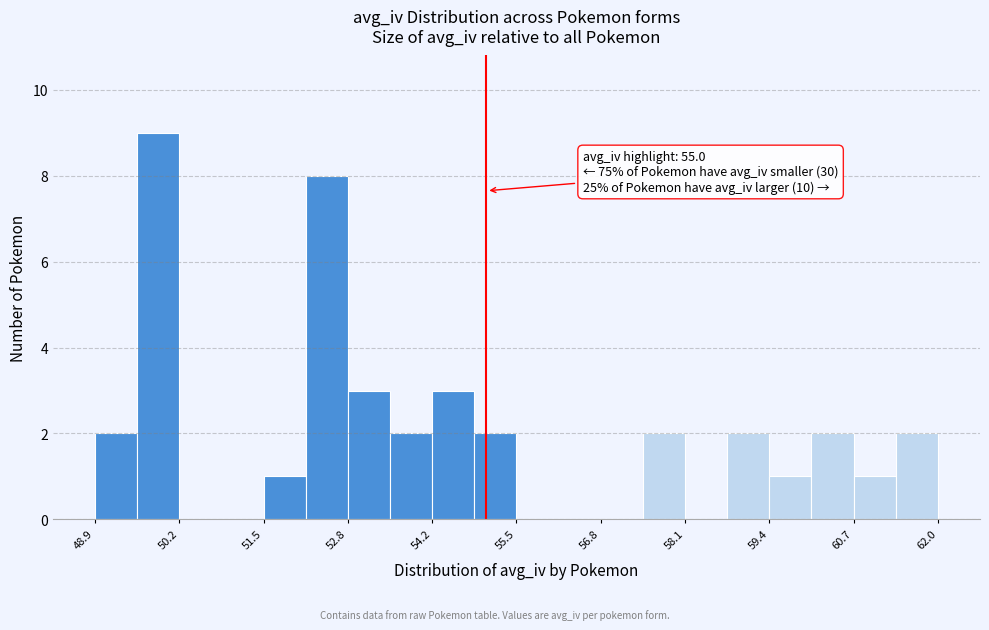

Read against the x-axis, roughly where is the centre of the tallest bar?

49.8